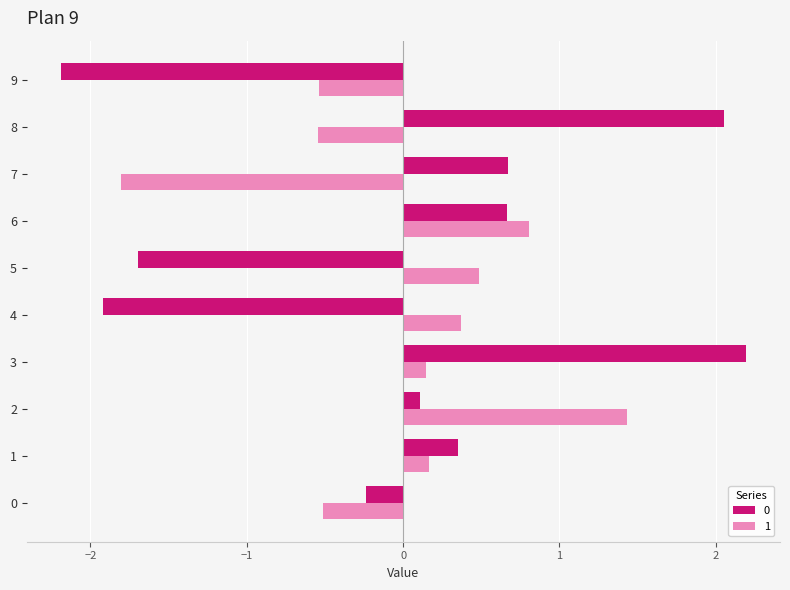

What is the difference between the 0 values at 9 and 3?

4.4